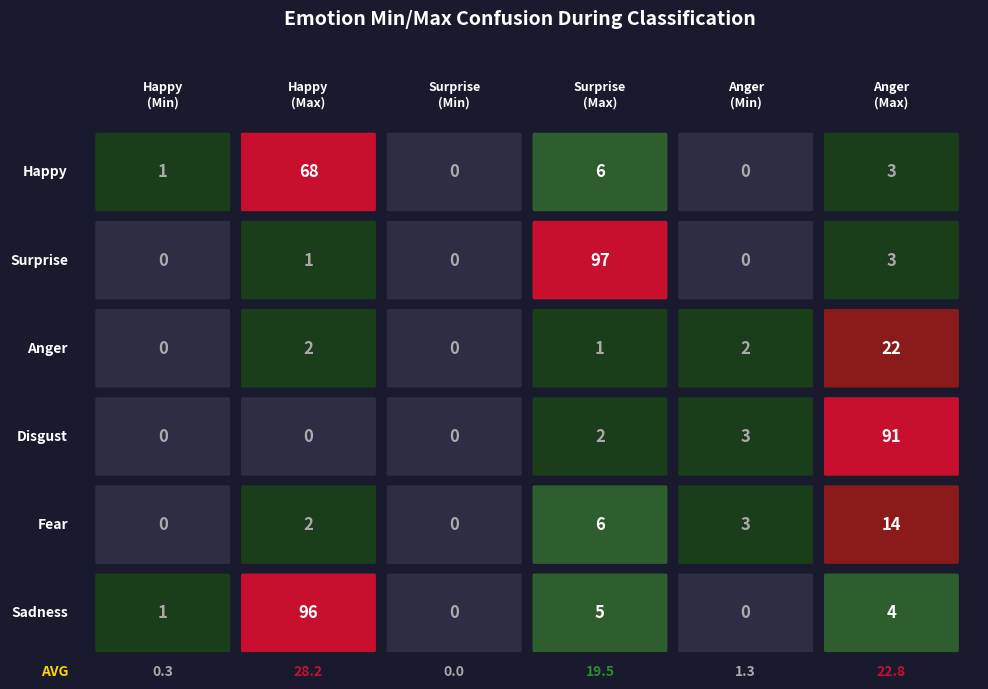

Which series changed the most between 0 and 7?

Sadness